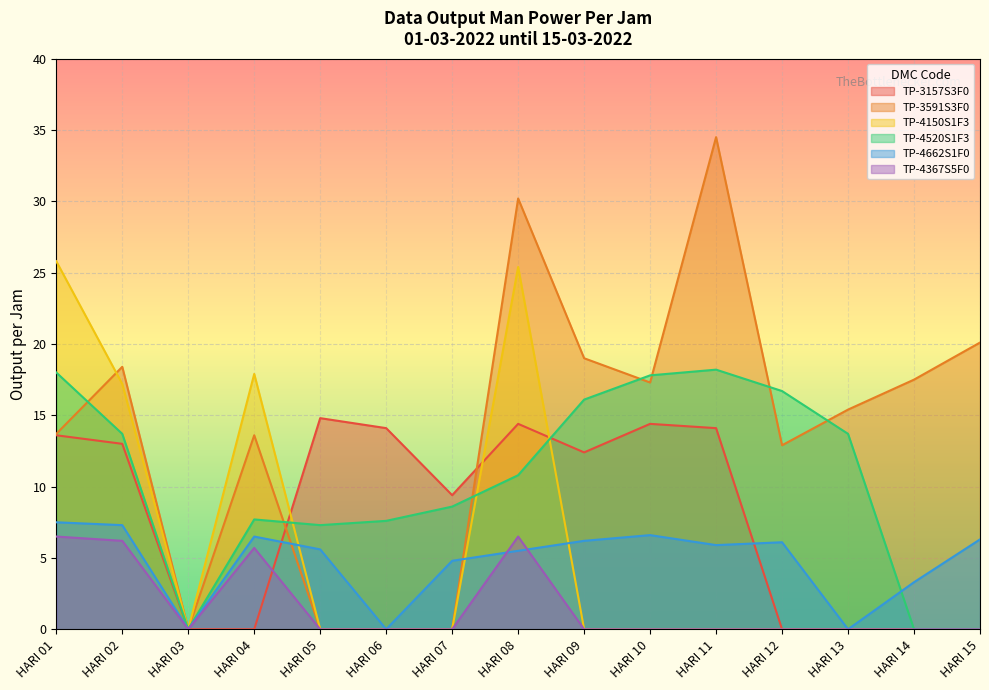

Which series has the largest range (max minus min)?

TP-3591S3F0